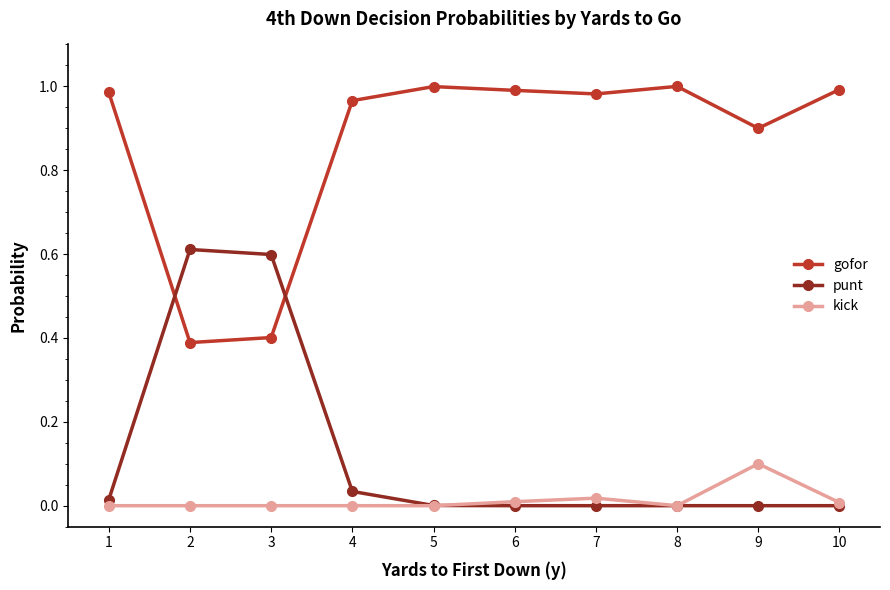

Is the value of kick at 9 greater than the value of punt at 4?

Yes